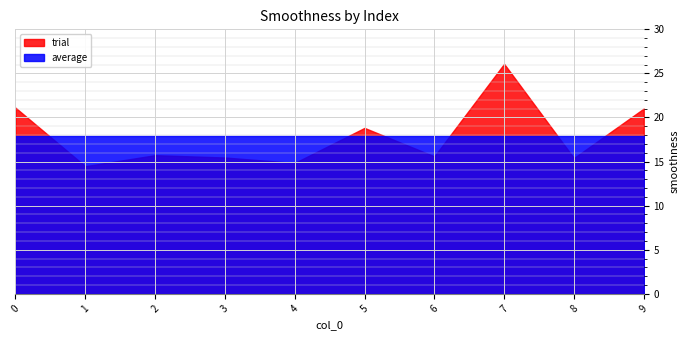

After their last crossing, which series has the higher values: trial or average?

trial